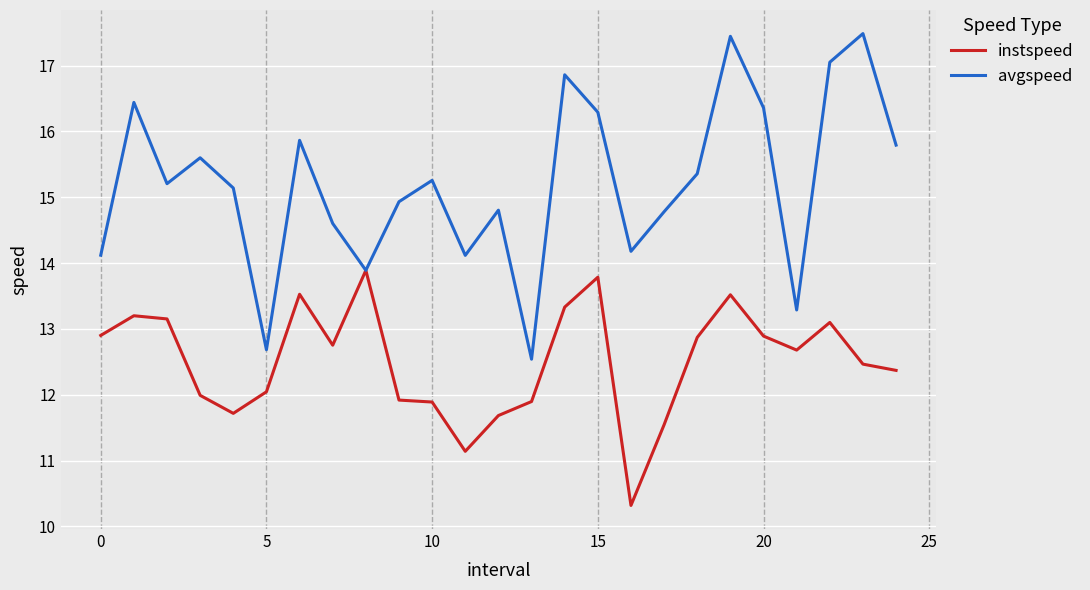

Which series has the largest total across all categories?

avgspeed